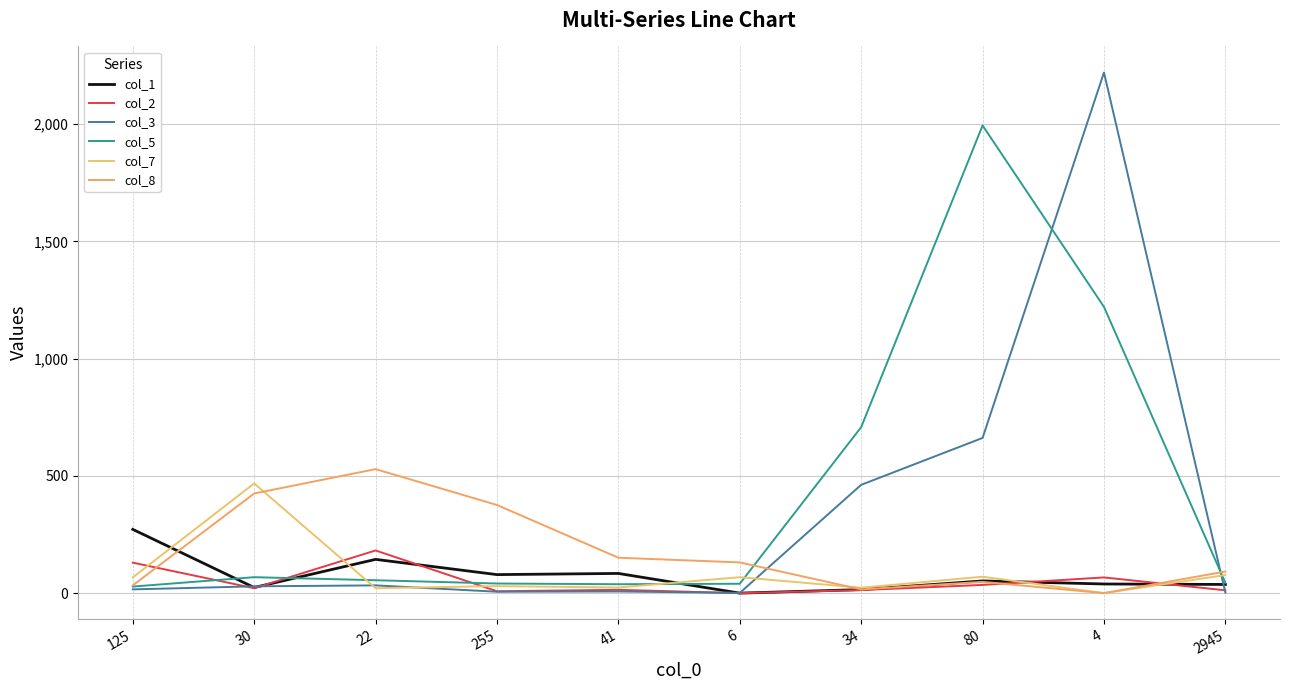

Does the chart have visible grid lines?

Yes